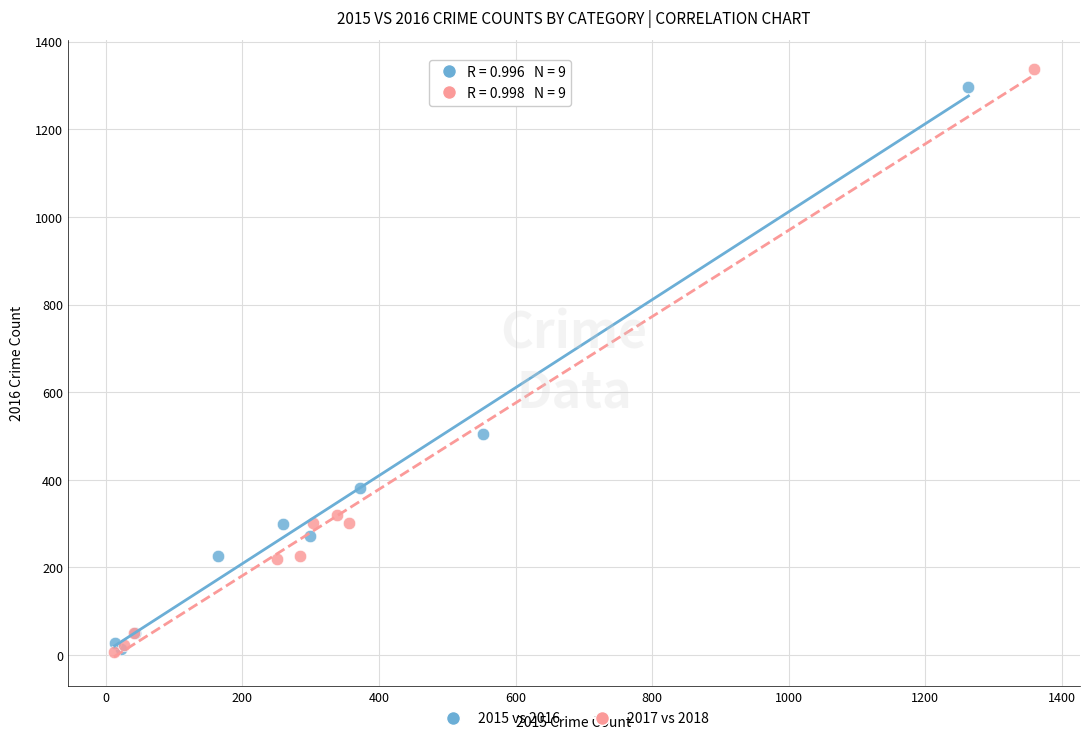

Which series has the widest spread of Y values?

2017 vs 2018